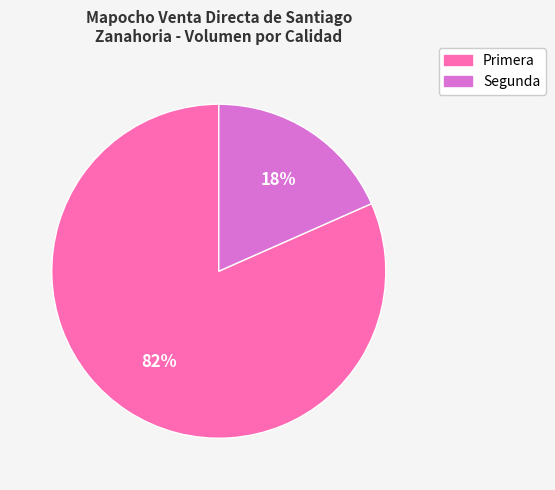

Which category has the biggest portion of the pie?

Primera